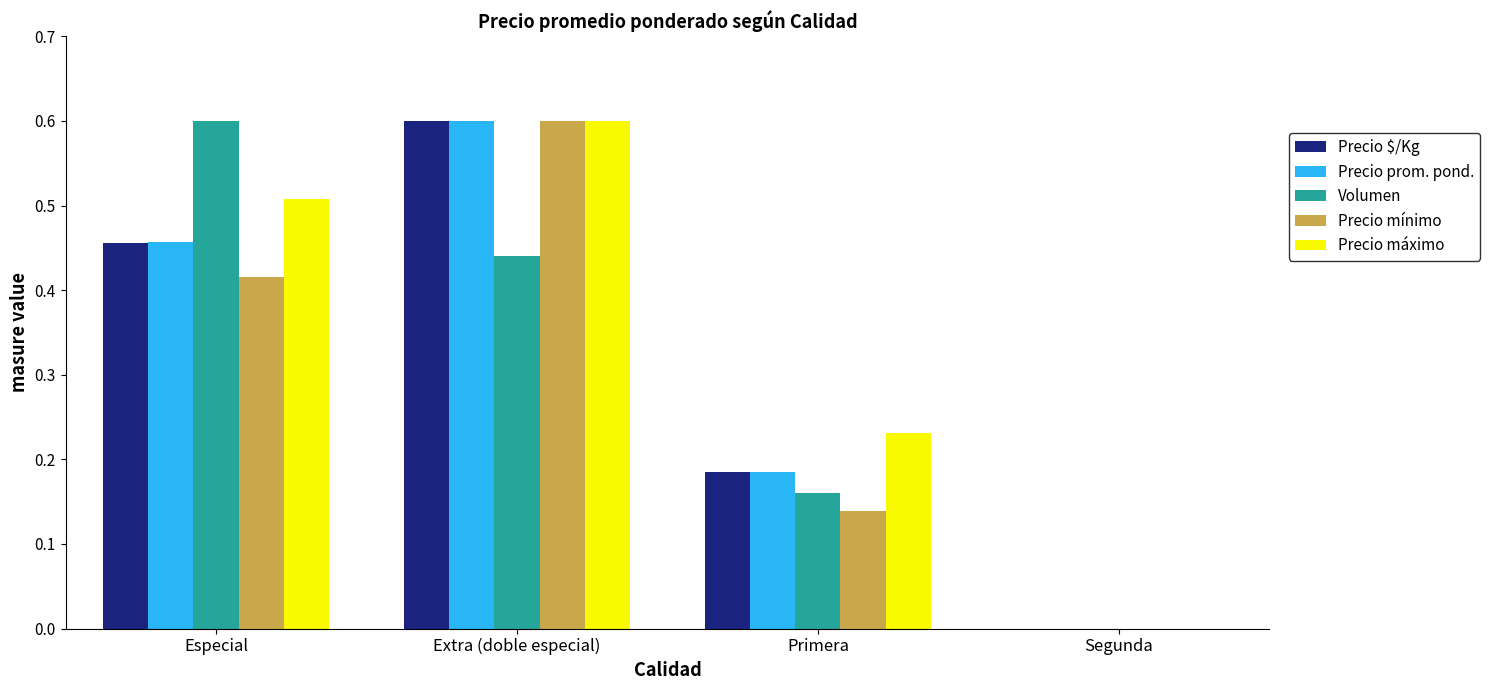

At which category is the sum across all series the highest?

Extra (doble especial)